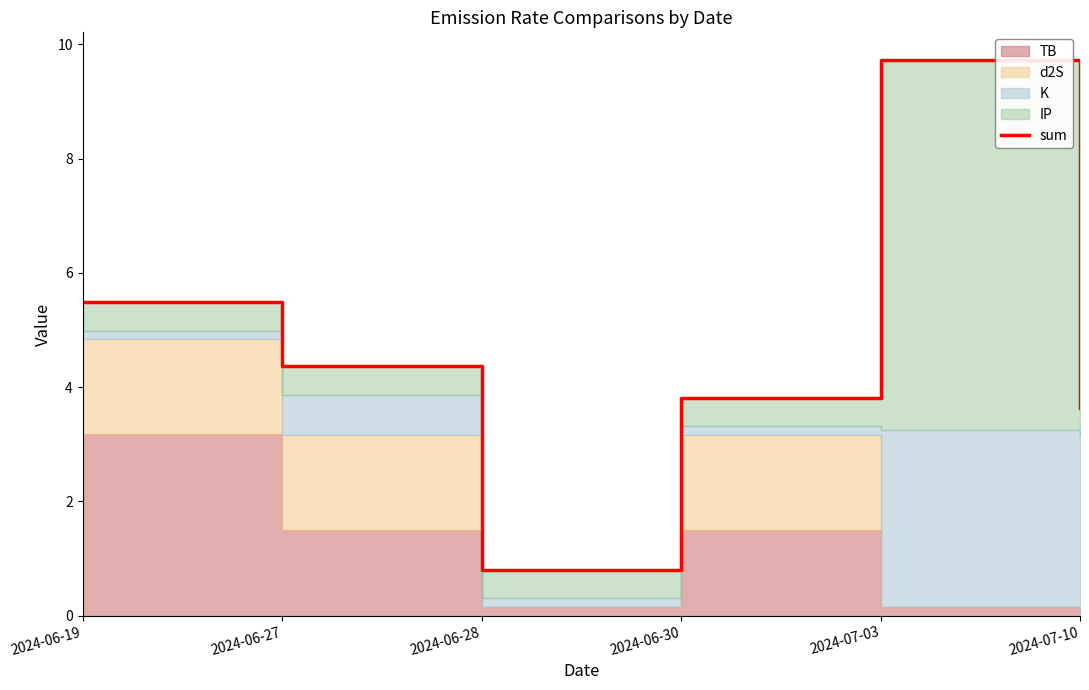

How many interior local peaks (higher than both neighbors) does the data have?

1